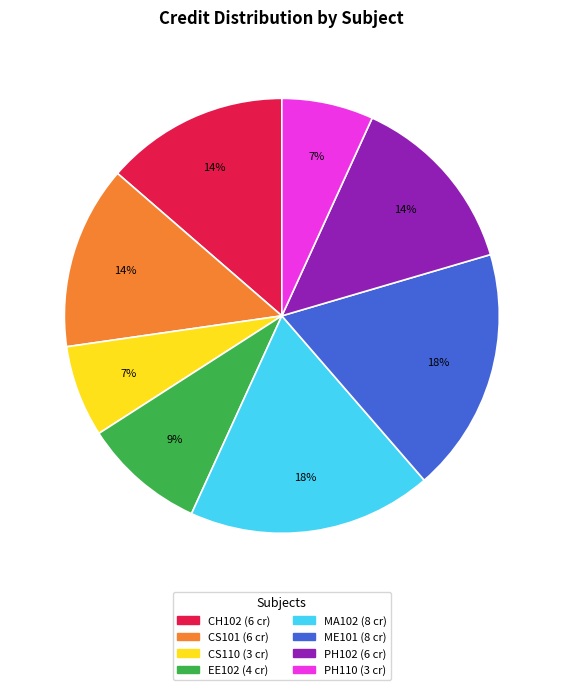

To the nearest percent, what is the difference between the largest and smallest slice percentages?

11%